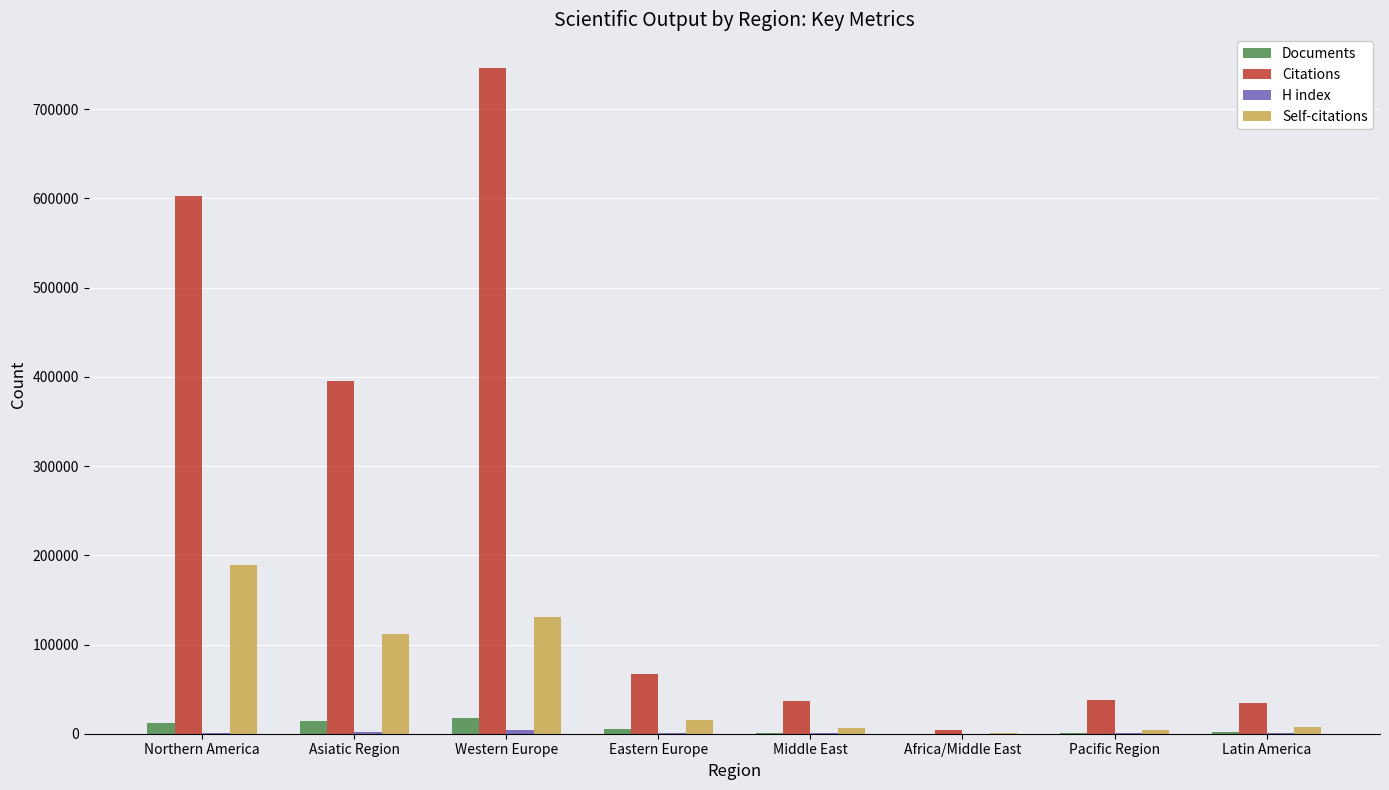

At which label is Self-citations closest to 94938?

Asiatic Region